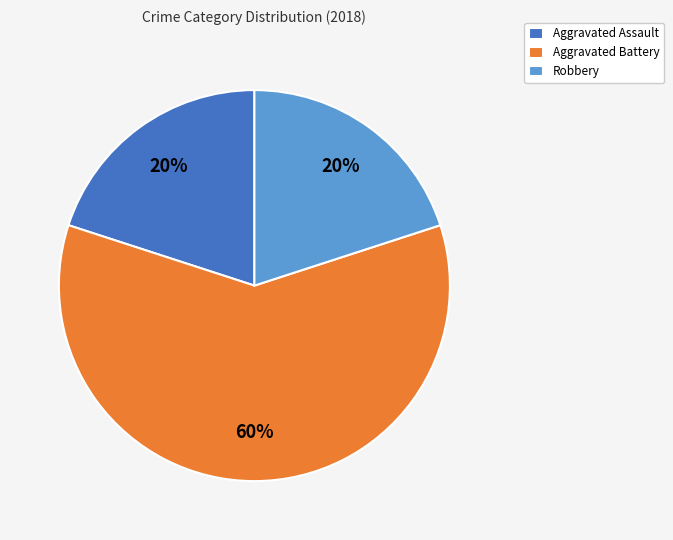

To the nearest percent, what is the combined percentage of Robbery and Aggravated Battery?

80%